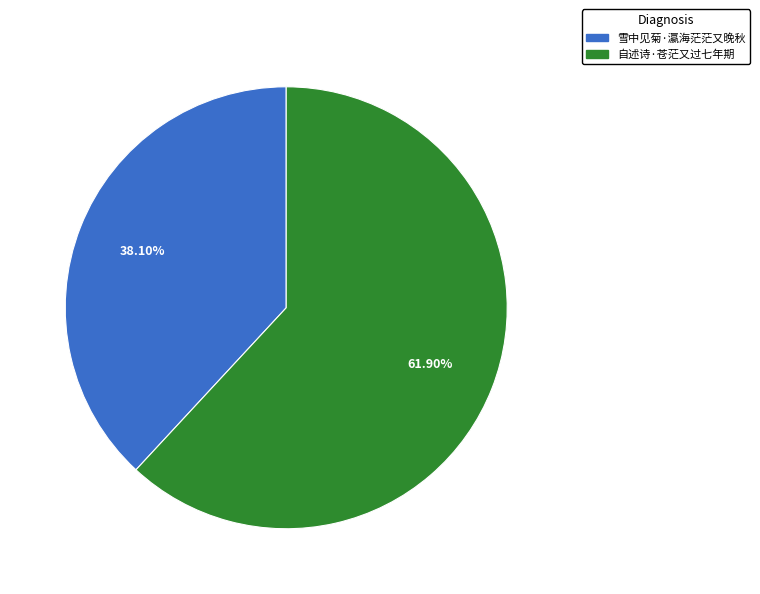

The 自述诗·苍茫又过七年期 slice represents 62% of the pie. True or false?

True